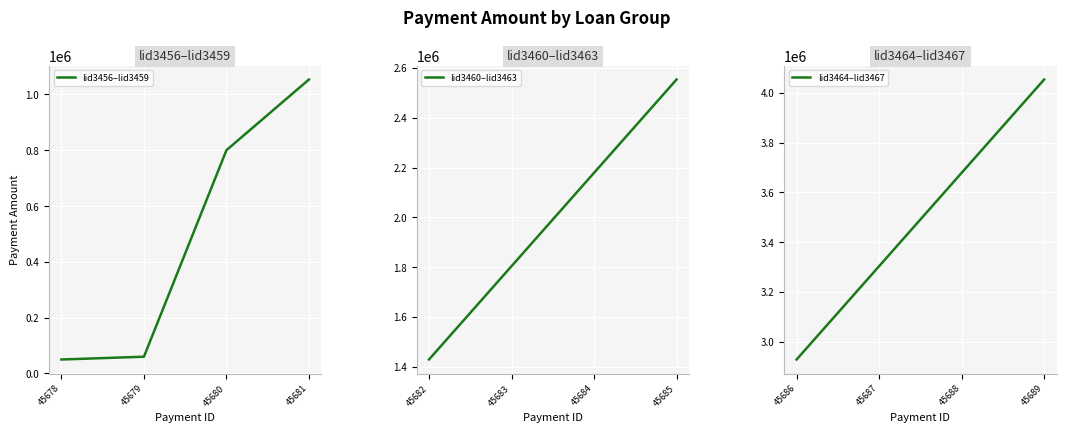

True or false: lid3464–lid3467 has more than 0 interior local peaks.

False